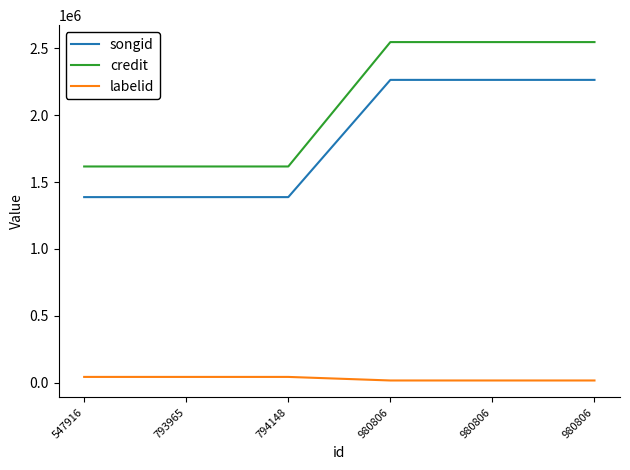

Does the chart have visible grid lines?

No